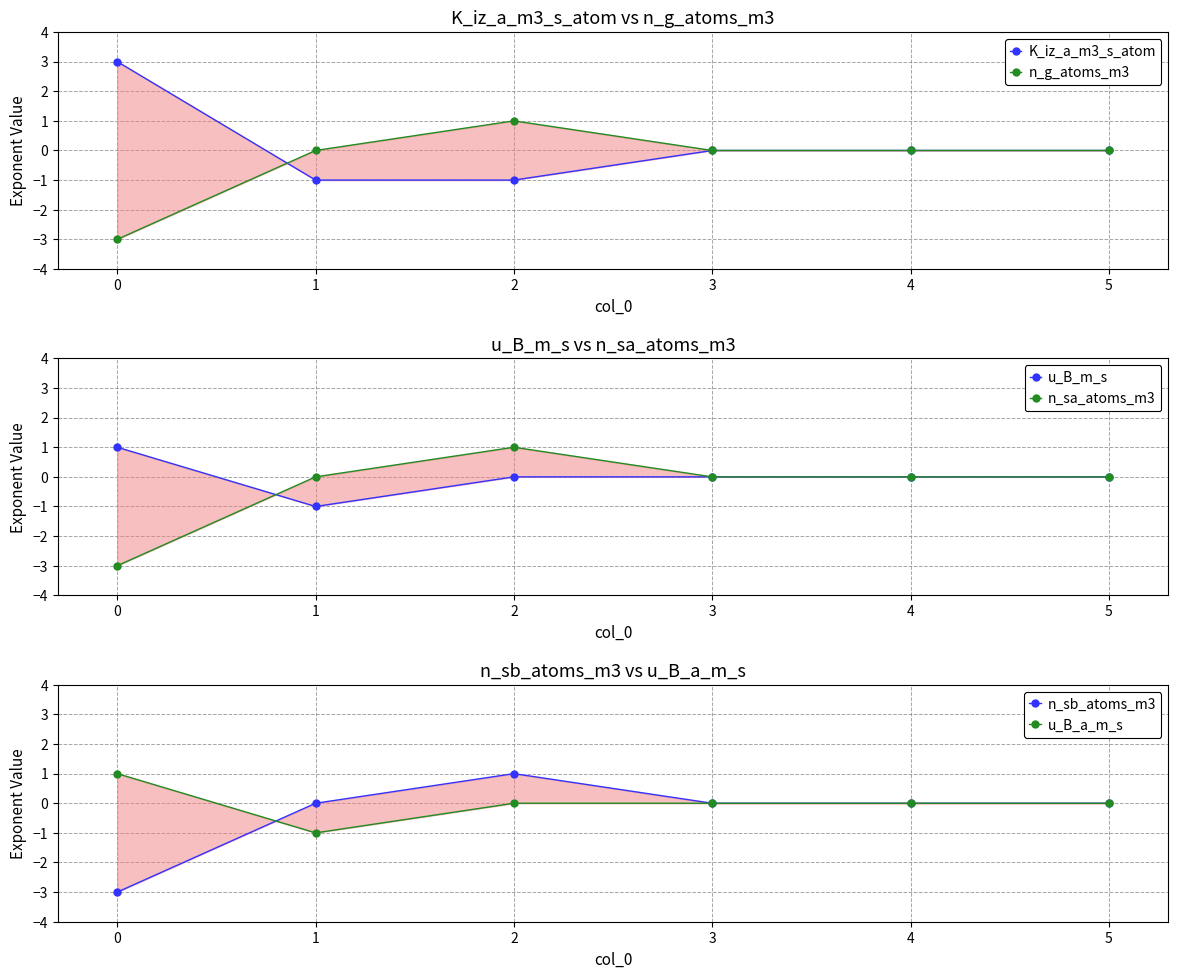

How many categories are shown in the chart?

6